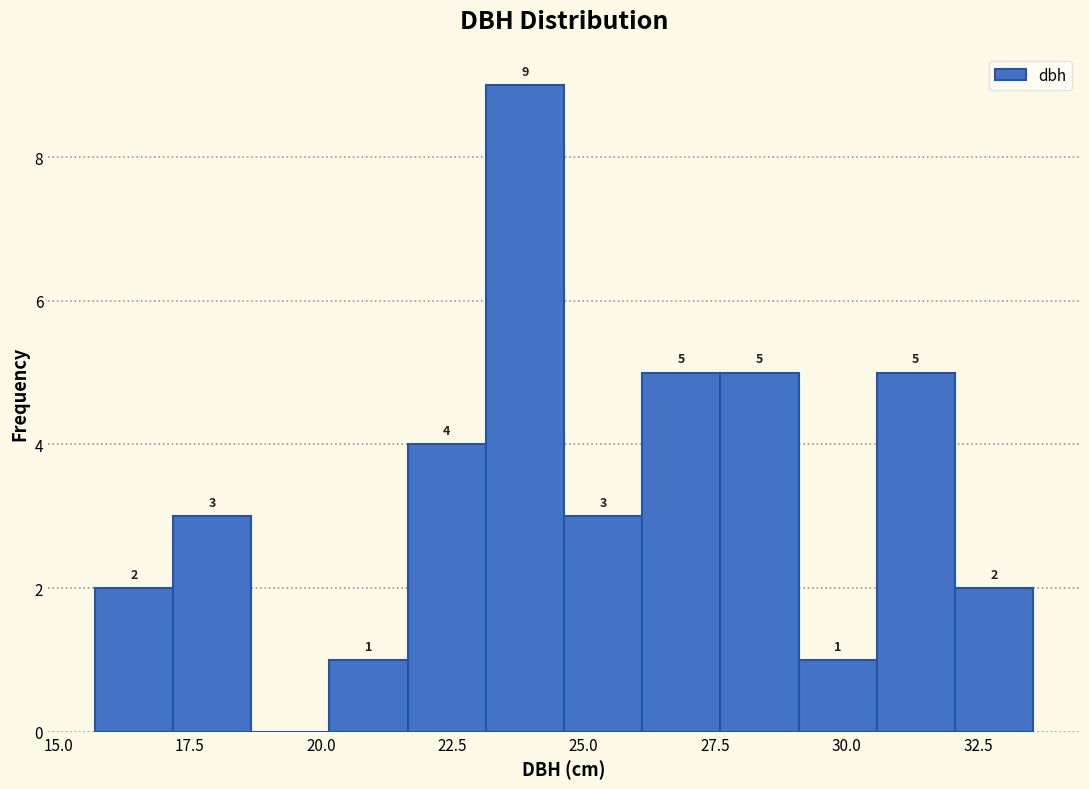

Read against the x-axis, roughly where is the centre of the tallest bar?

24.0